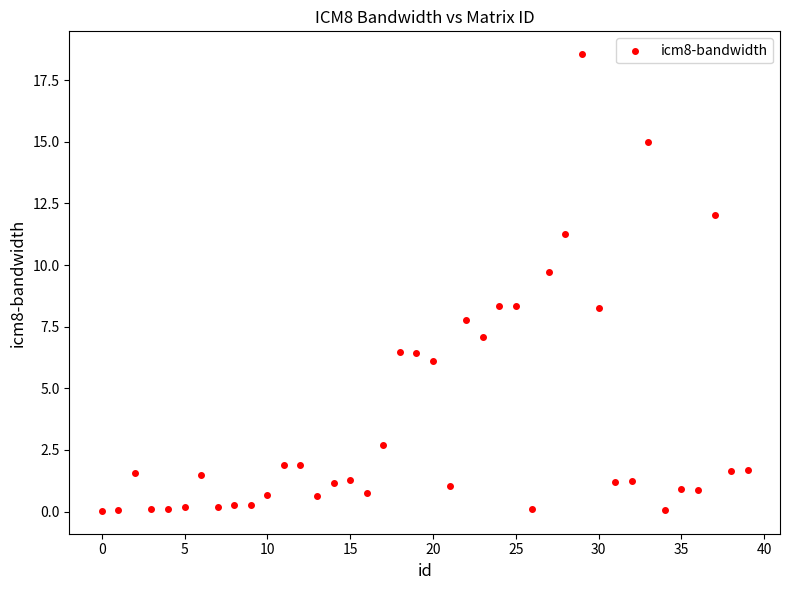

What is the range of Y values (max minus min)?

18.5